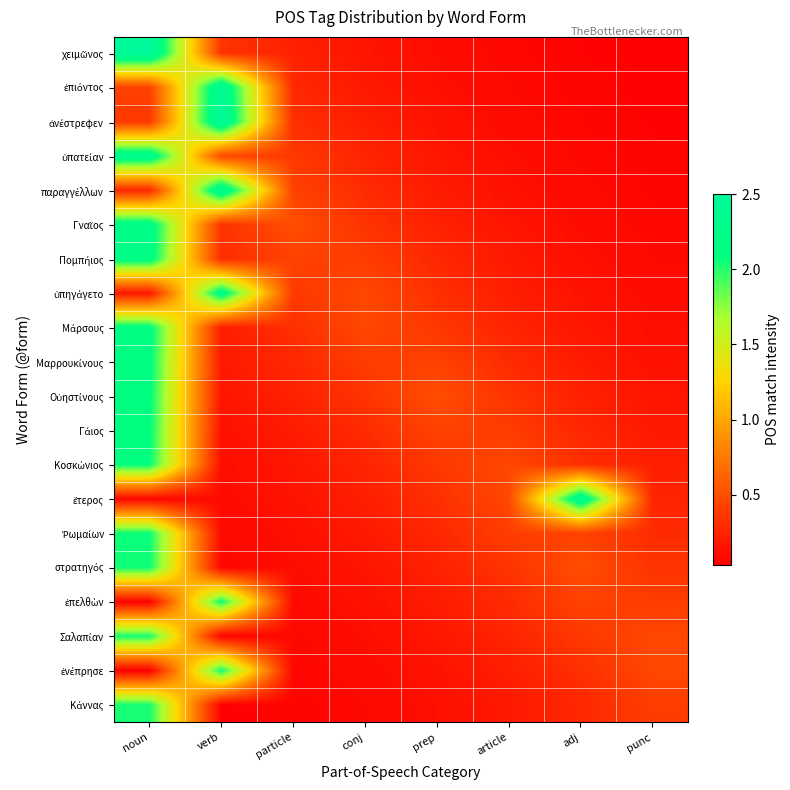

How many data points does each series have?

8